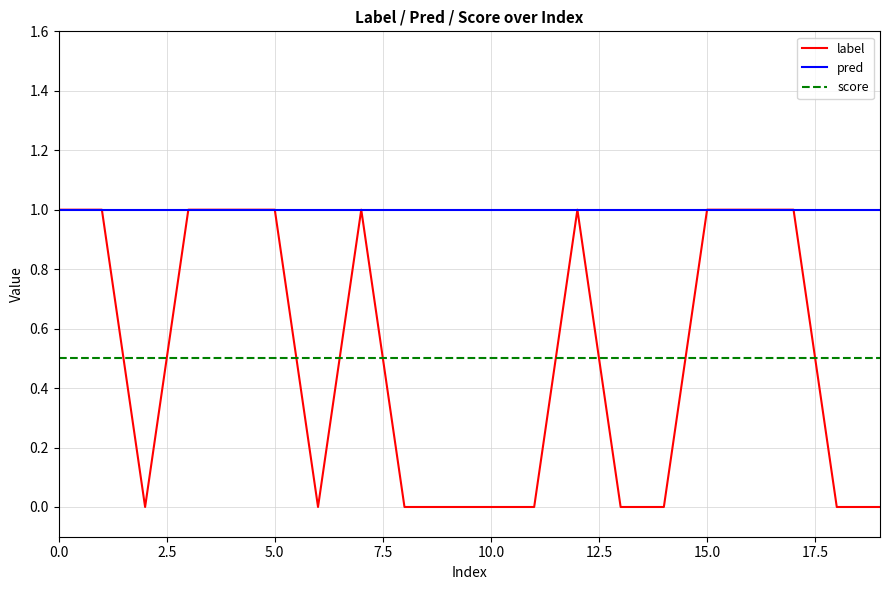

Which series has the largest range (max minus min)?

label